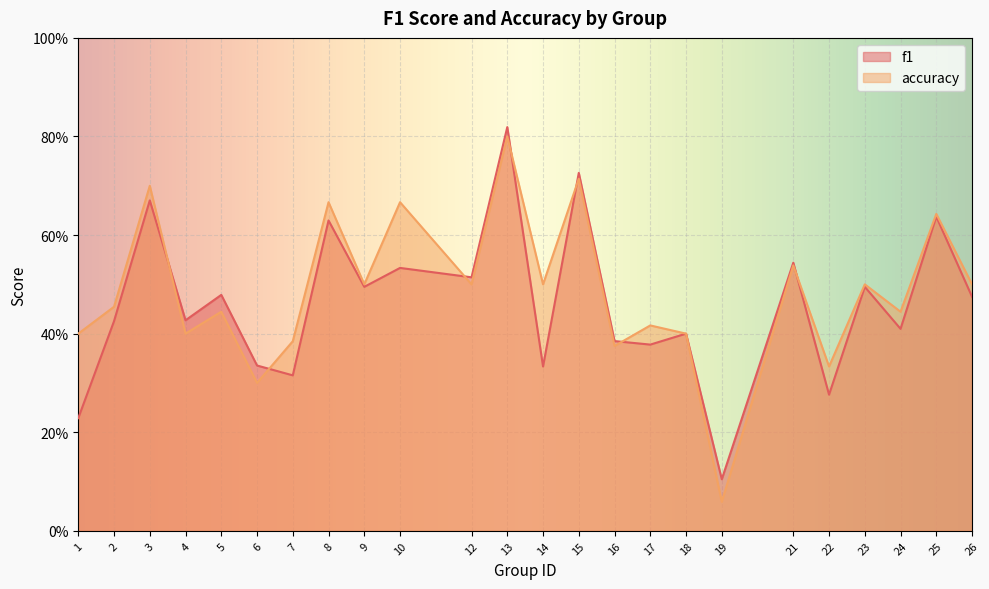

List the series in order of their peak value, lowest first.

accuracy, f1